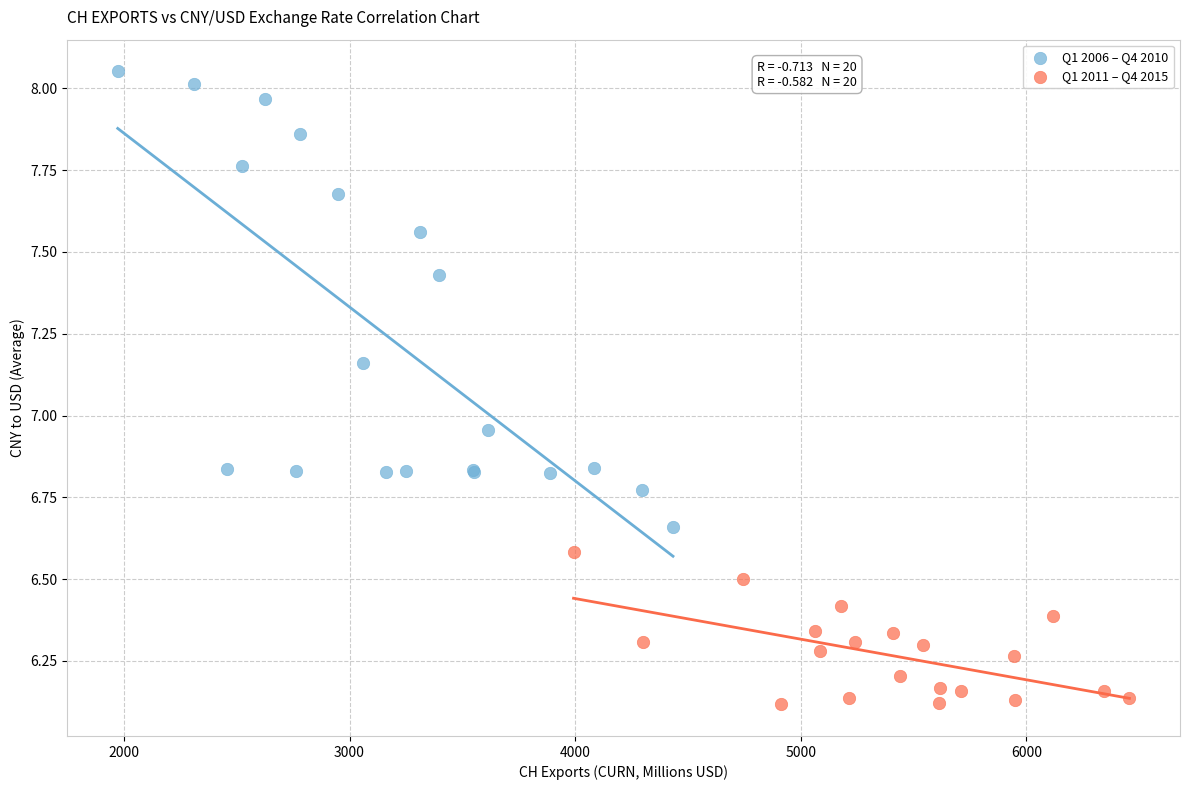

Which series contains the highest Y value?

Q1 2006 – Q4 2010